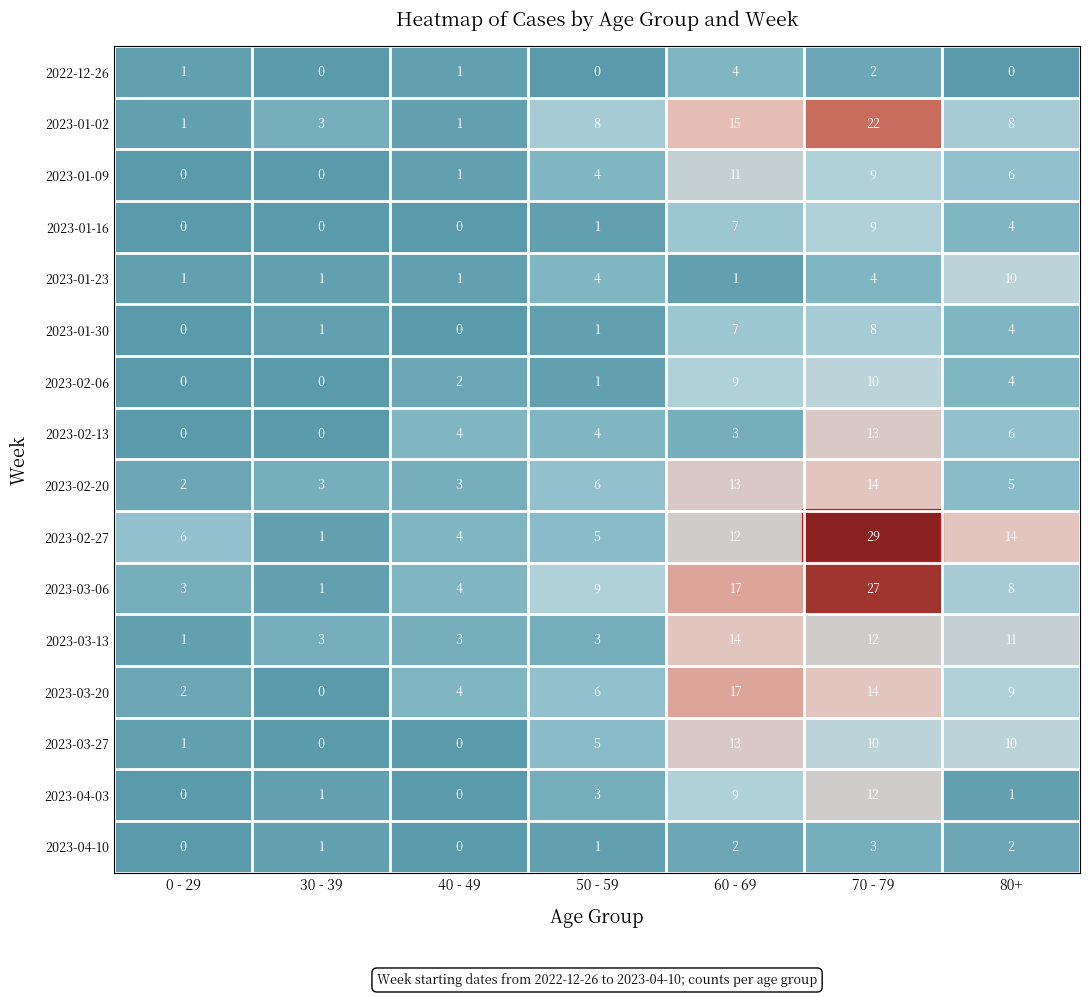

Is it true that 2023-02-06 equals 9 at 60 - 69?

True